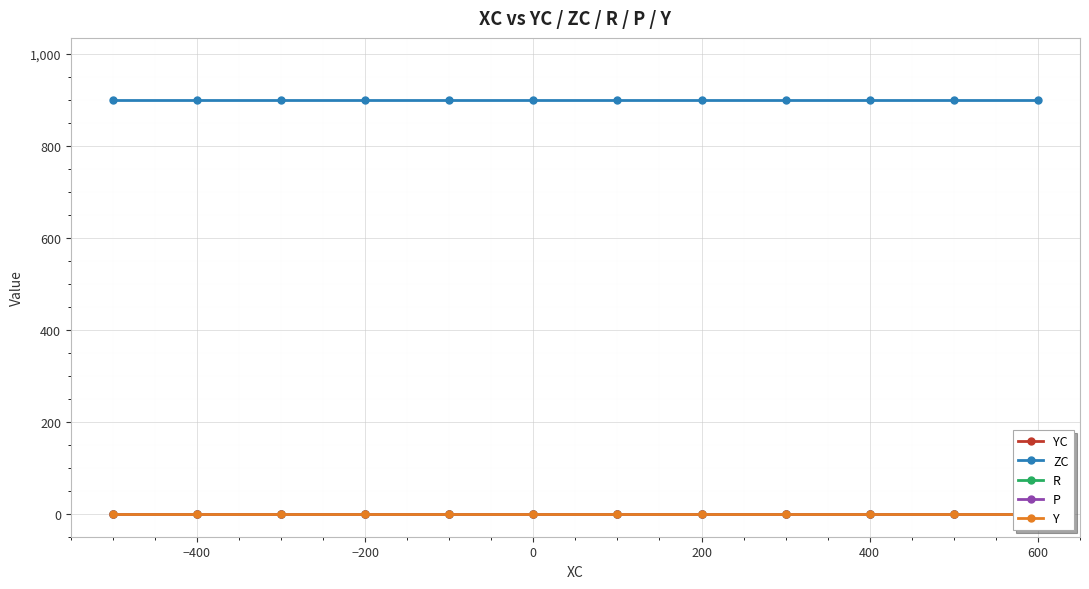

Count the number of data series in this chart.

5